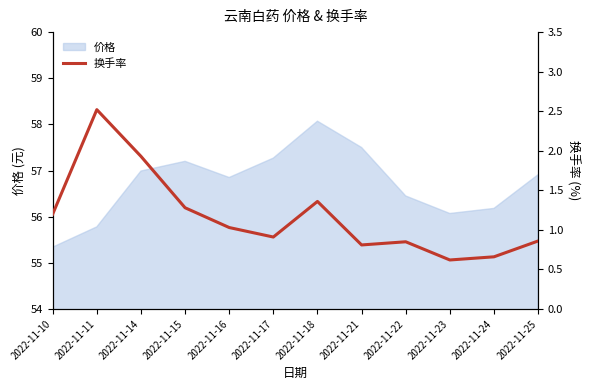

List the labels in order of value, largest first.

2022-11-11, 2022-11-14, 2022-11-18, 2022-11-15, 2022-11-10, 2022-11-16, 2022-11-17, 2022-11-25, 2022-11-22, 2022-11-21, 2022-11-24, 2022-11-23